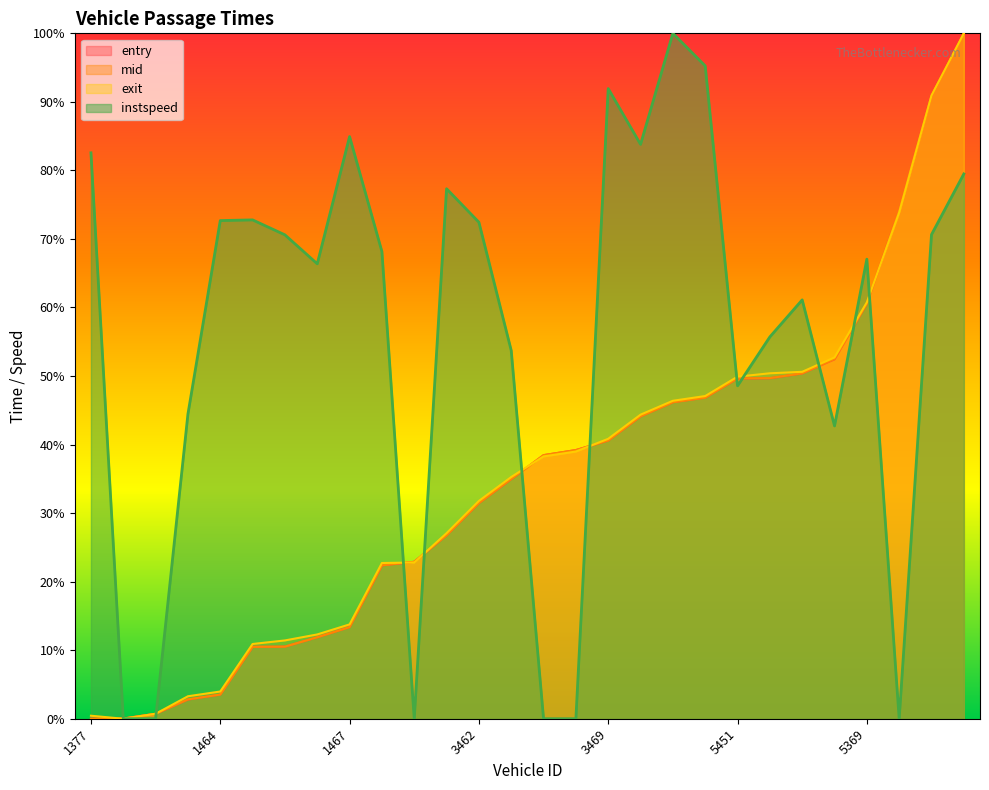

Reading left to right, transcribe all the data shown in this chart.

entry: 0.0	0.0	0.7	2.8	3.5	10.5	10.5	11.9	13.4	22.4	22.9	26.8	31.5	35.0	38.5	39.2	40.6	44.1	46.2	46.9	49.6	49.7	50.4	52.4	60.6	74.2	90.9	100.0
mid: 0.0	0.0	0.7	2.8	3.5	10.5	10.5	11.9	13.4	22.4	22.9	26.8	31.5	35.0	38.5	39.2	40.6	44.1	46.2	46.8	49.7	49.7	50.4	52.5	60.6	74.2	90.9	100.0
exit: 0.4	0.0	0.7	3.3	4.0	10.9	11.4	12.3	13.8	22.7	22.8	27.1	31.8	35.3	38.3	39.0	40.8	44.4	46.4	47.1	49.9	50.4	50.6	52.7	60.8	73.9	90.9	100.0
instspeed: 82.6	0.0	0.0	44.5	72.7	72.8	70.6	66.4	84.9	68.2	0.0	77.3	72.4	53.7	0.0	0.0	91.9	83.8	100.0	95.2	48.6	55.7	61.1	42.7	67.1	0.0	70.6	79.5